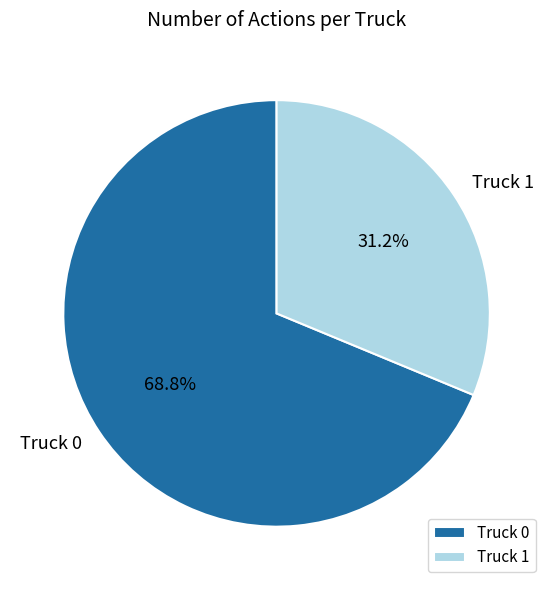

How many segments does this pie chart have?

2